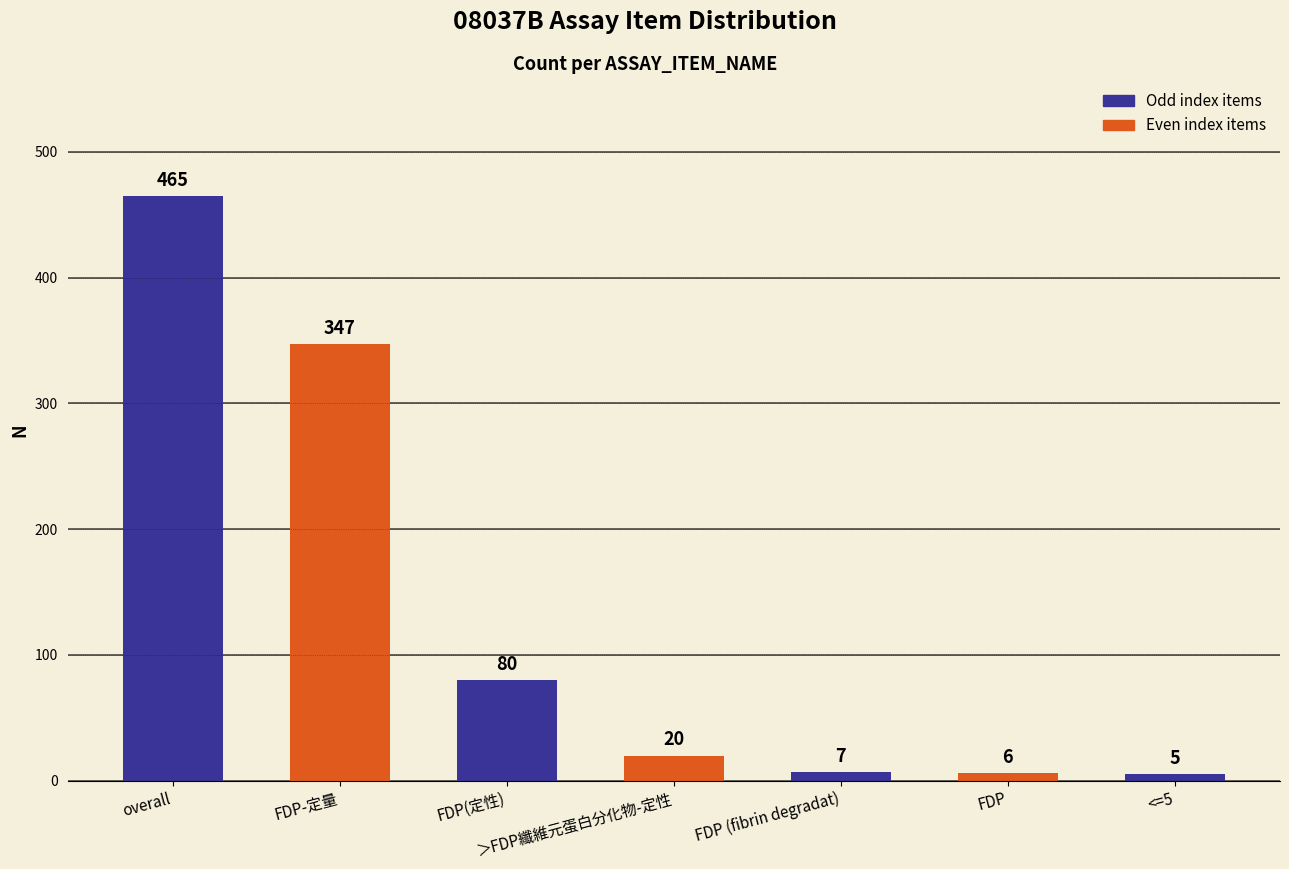

Are the bars horizontal?

No